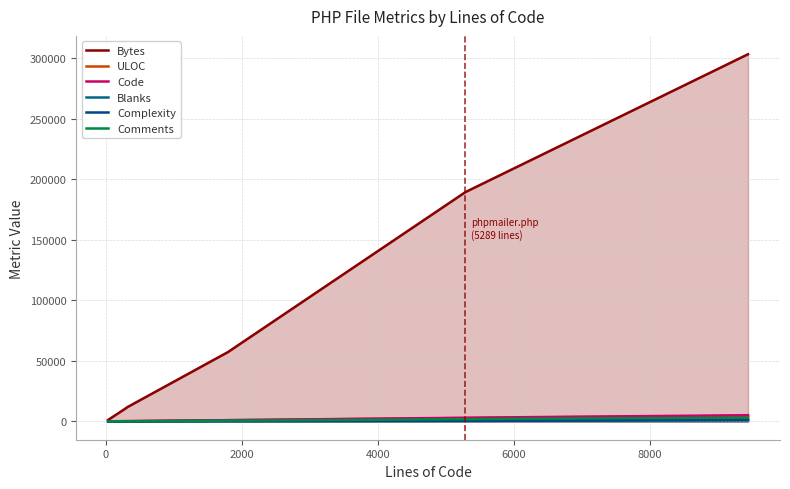

What are all the series names shown in the legend?

Bytes, ULOC, Code, Blanks, Complexity, Comments